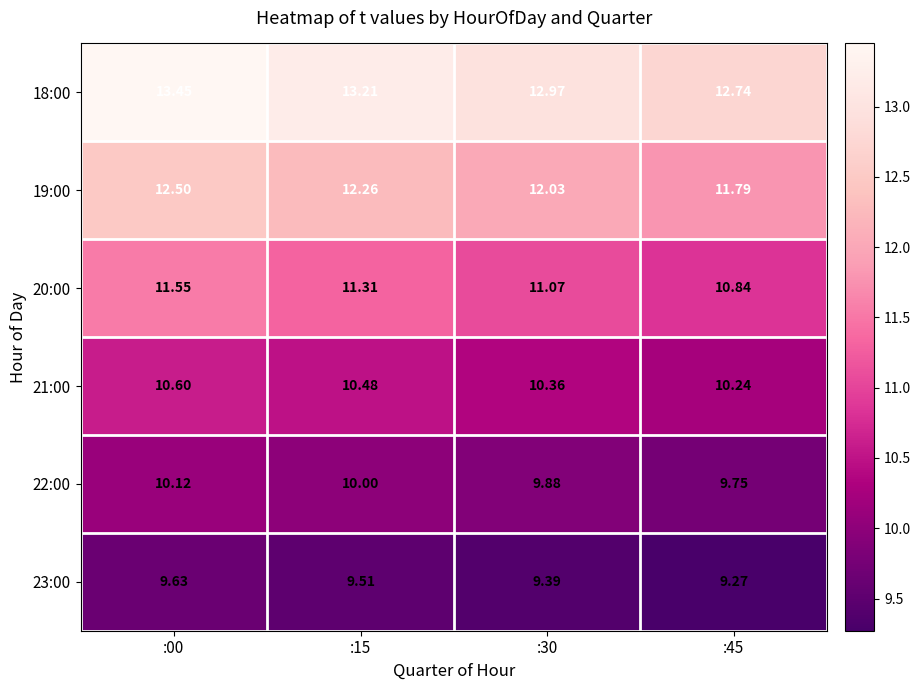

Is the value of 21:00 at :30 greater than the value of 22:00 at :45?

Yes